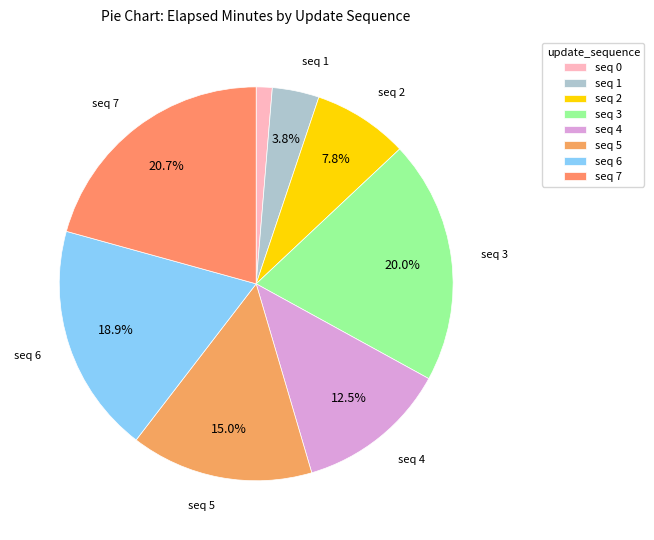

How many segments does this pie chart have?

8